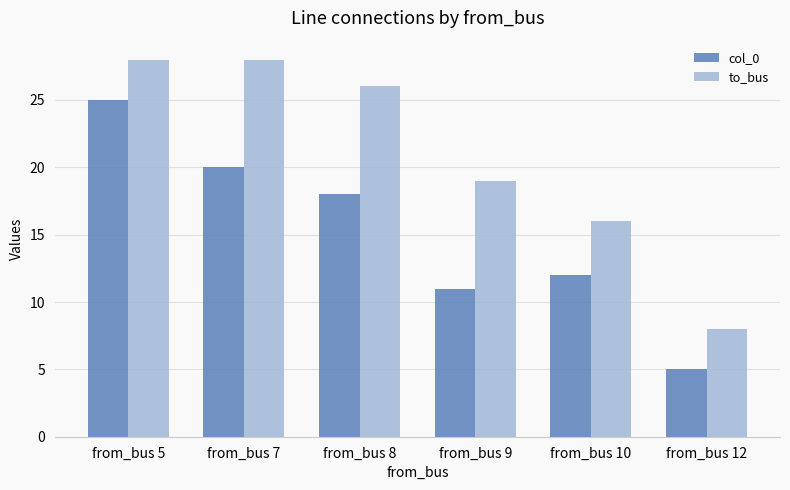

How many categories are shown in the chart?

6